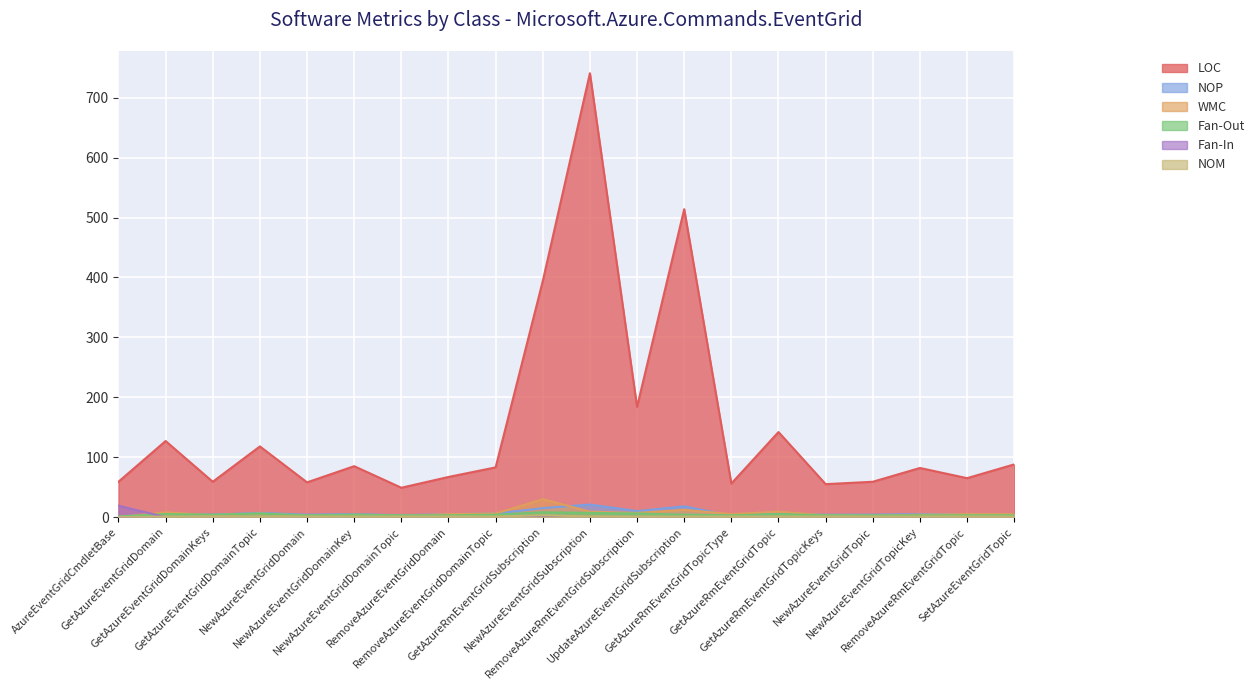

The value of LOC at AzureEventGridCmdletBase is 59. True or false?

True